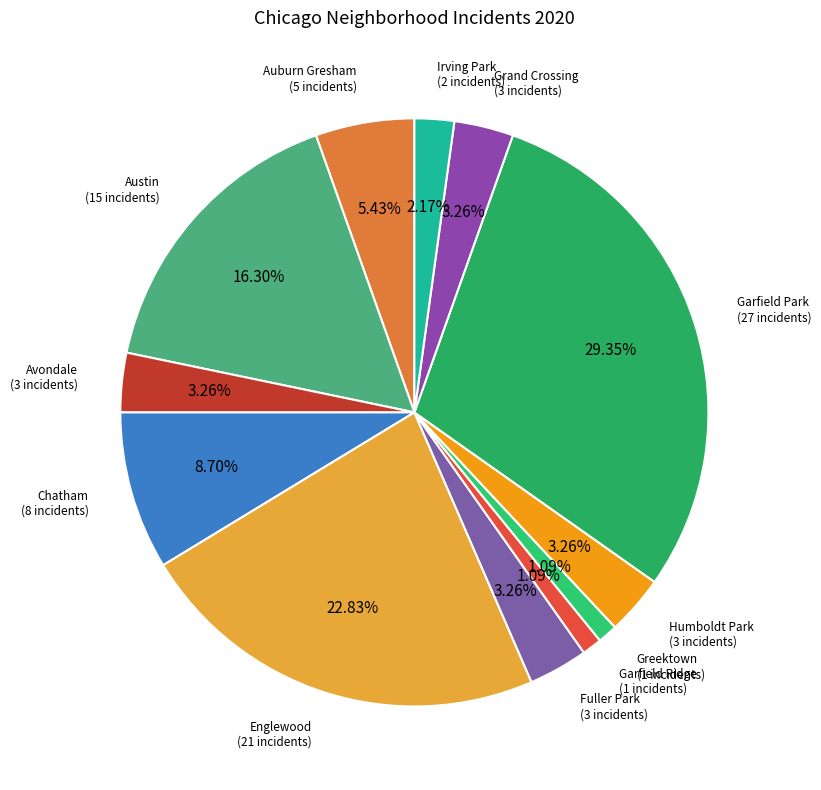

How much of the chart is everything except Humboldt Park?

96.7%